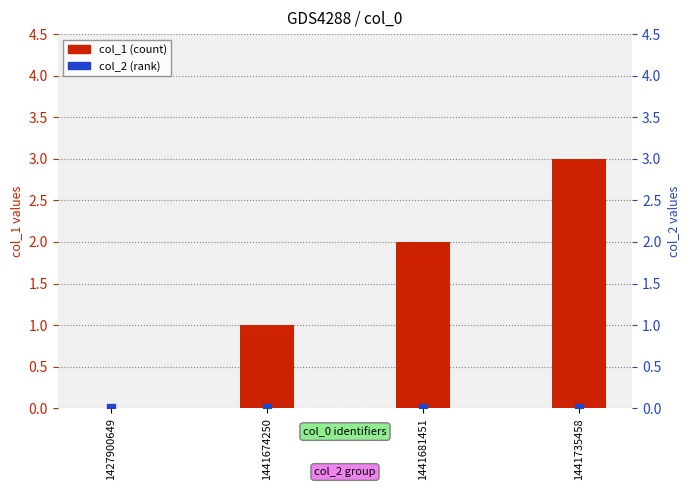

Which series contains the highest Y value?

col_1 (count)